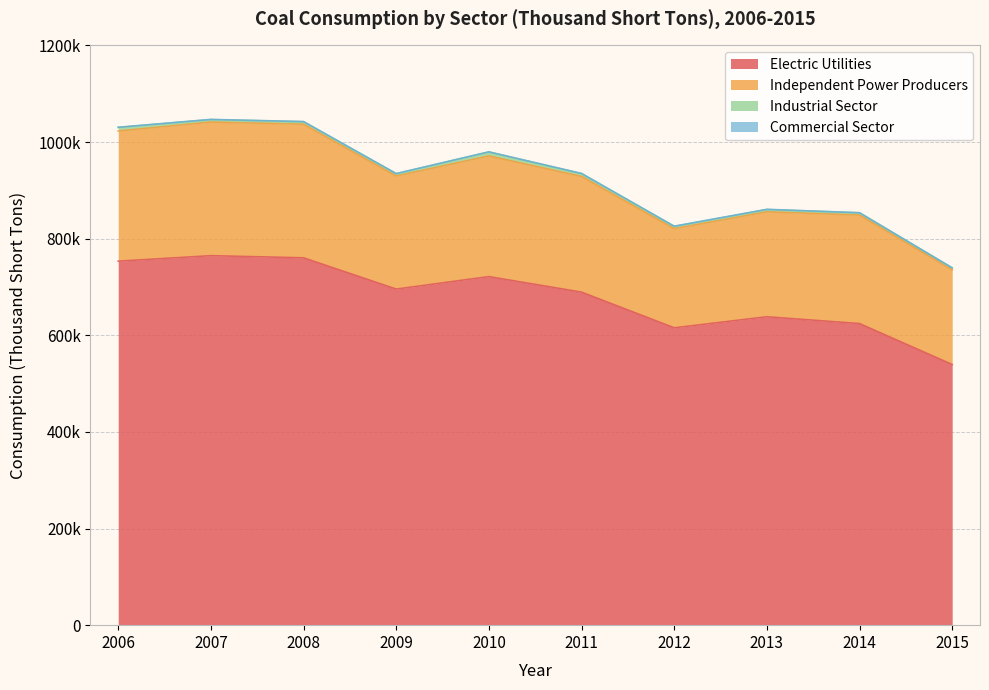

What is the value of the Electric Utilities point at the 9th from the left?

624235